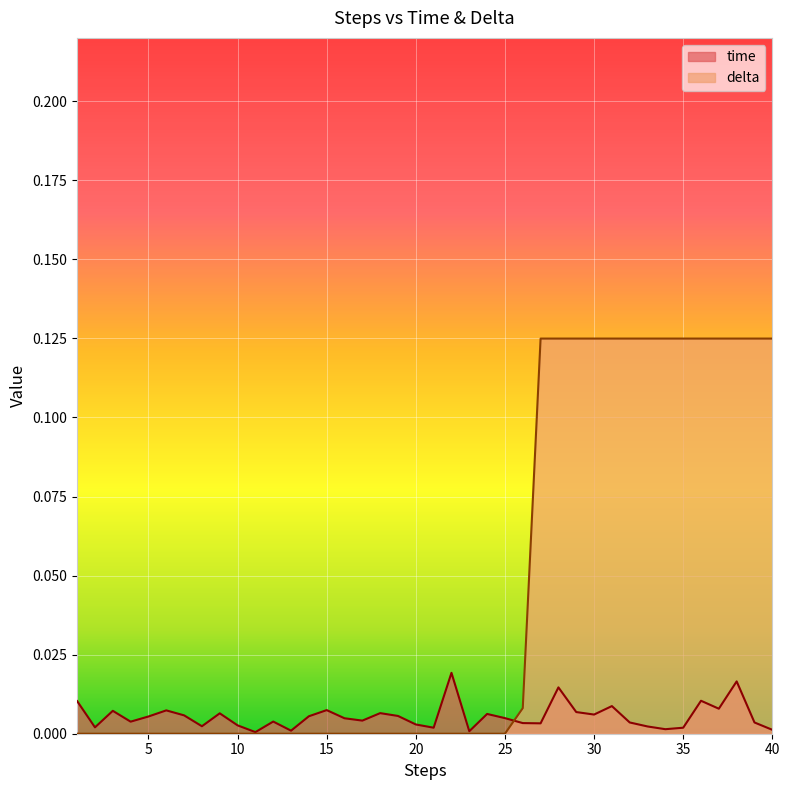

How many series are shown in this chart?

2